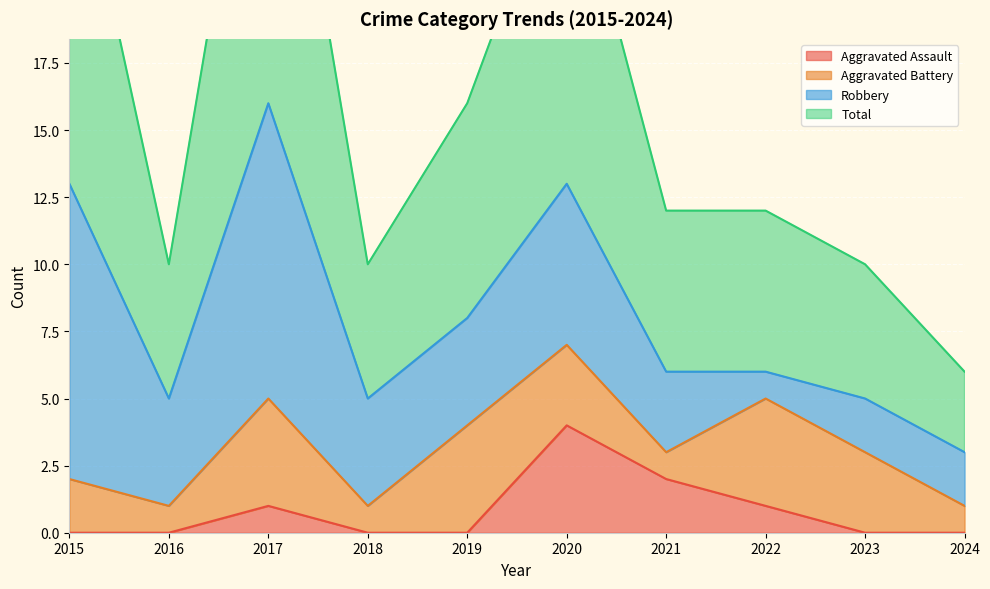

At how many categories does at least one series exceed 31?

1